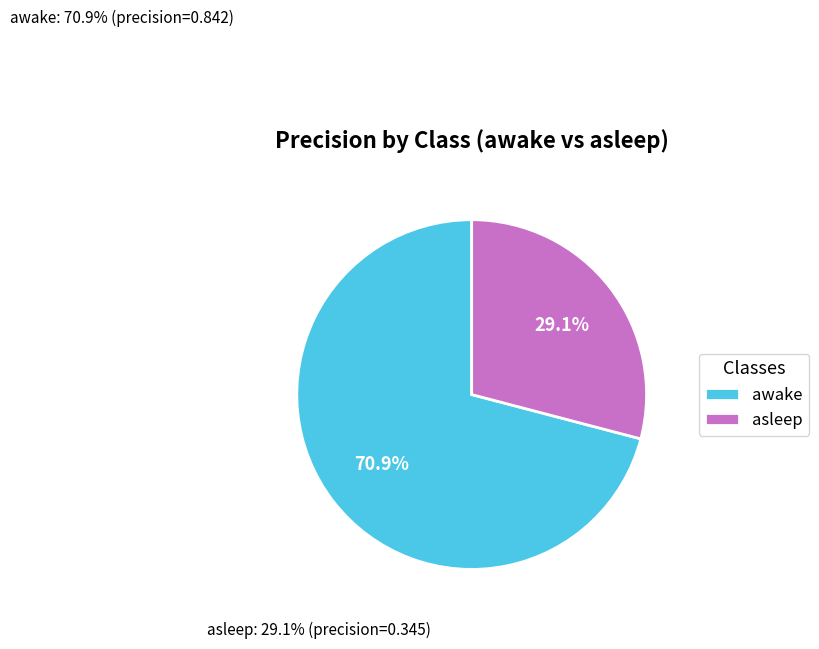

To the nearest percent, what is the average slice percentage?

50%